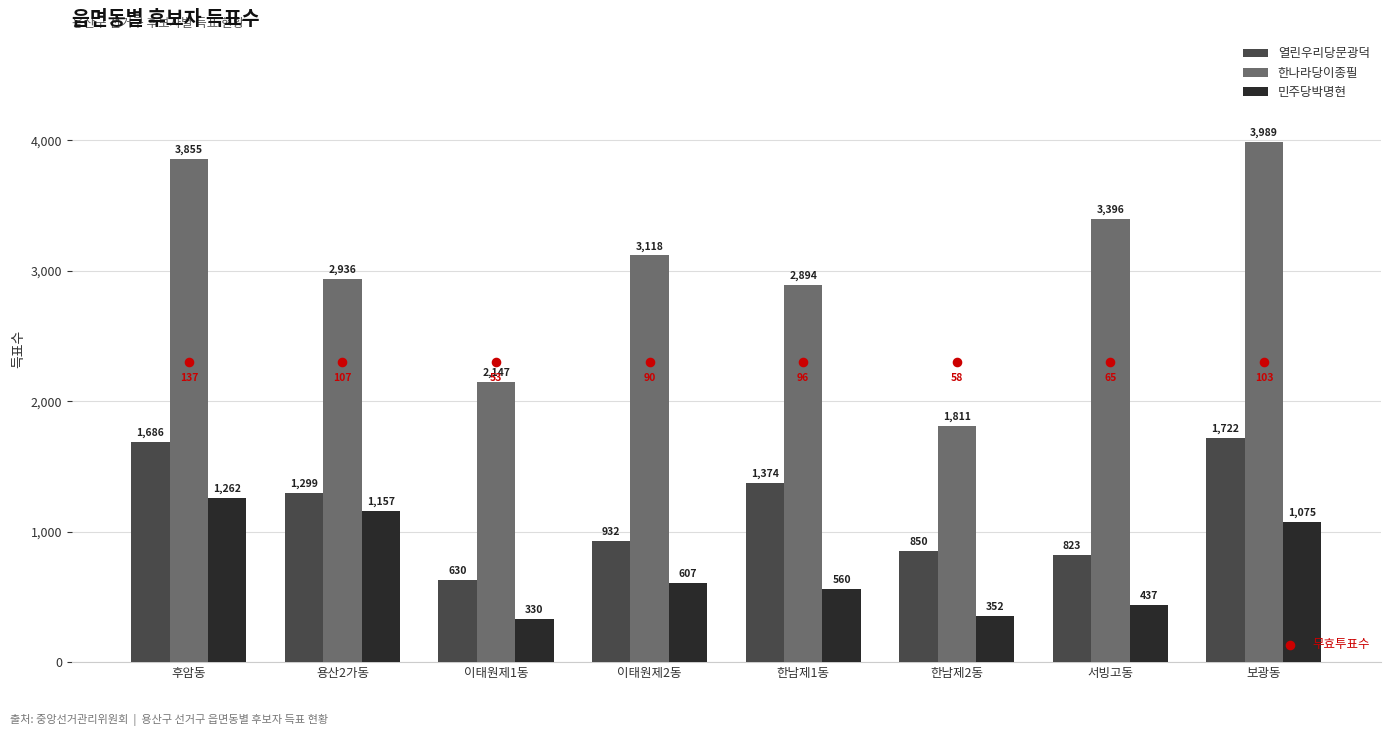

What are all the series names shown in the legend?

열린우리당문광덕, 한나라당이종필, 민주당박명현, 무효투표수